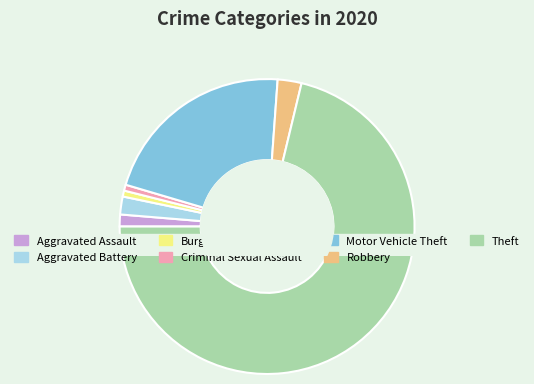

To the nearest percent, what is the average slice percentage?

14%